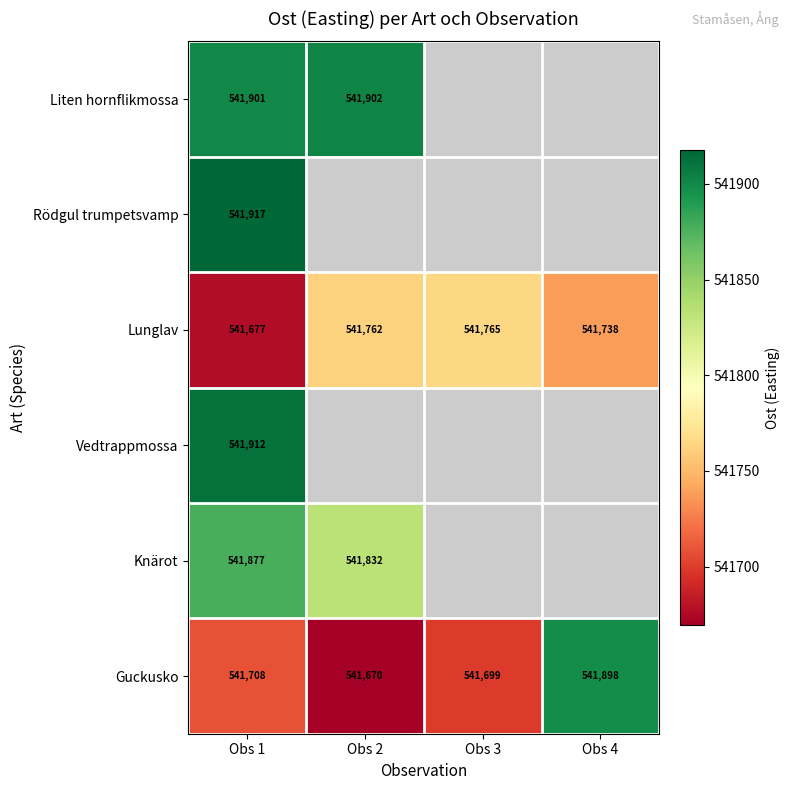

What is the spread (max minus min) of values at Obs 1?

240.0